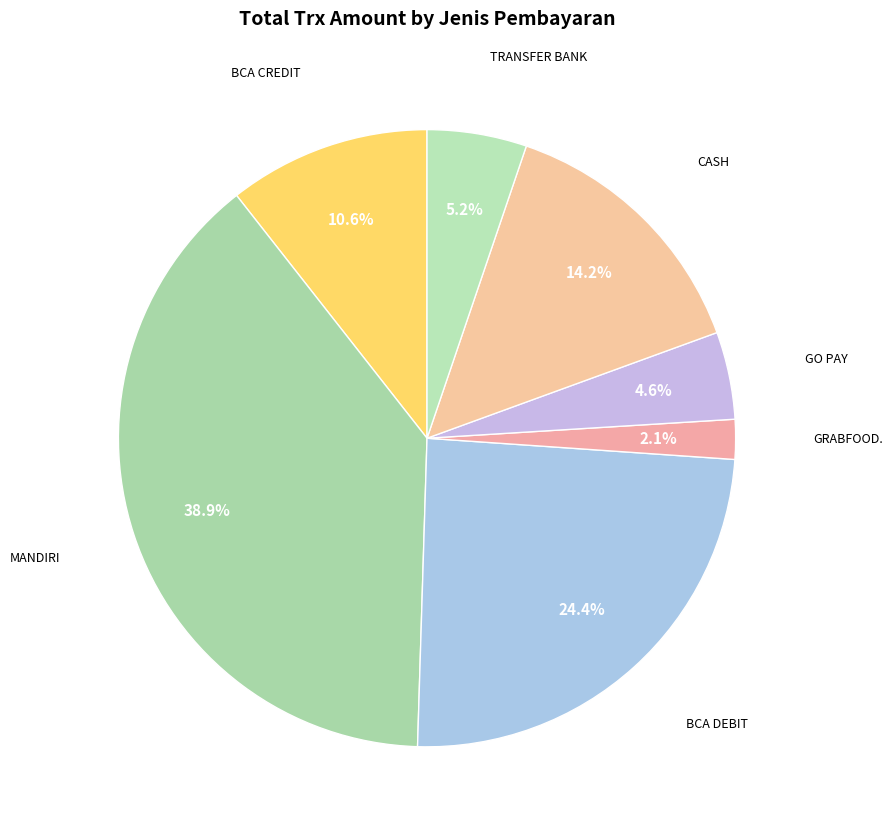

How many segments does this pie chart have?

7